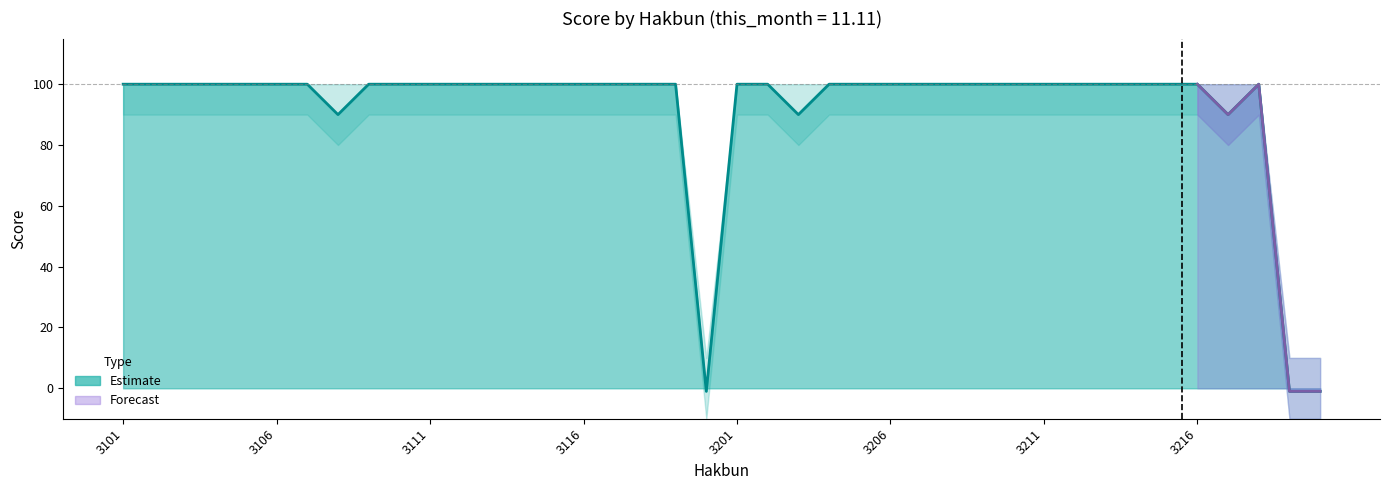

How many positive values are there?

37